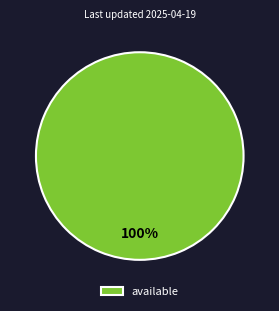

Rank the categories by value from highest to lowest.

available